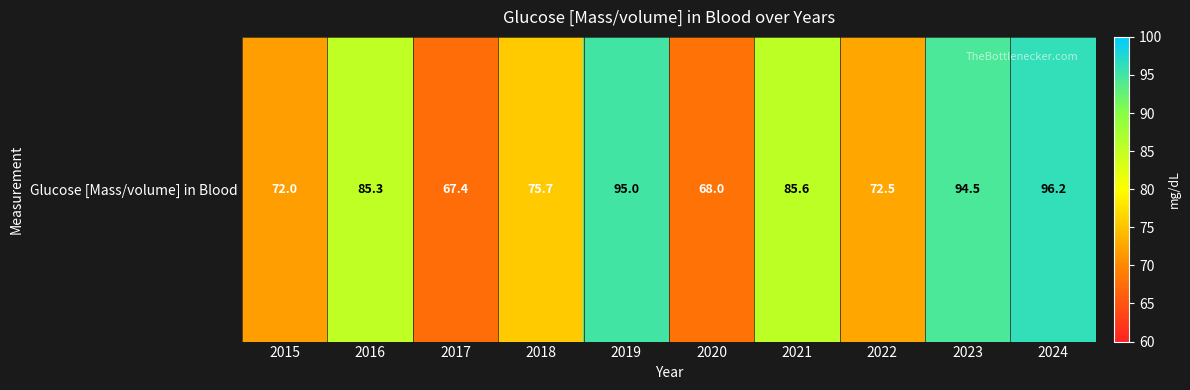

What is the sum of the values at 2015 and 2023?

166.5